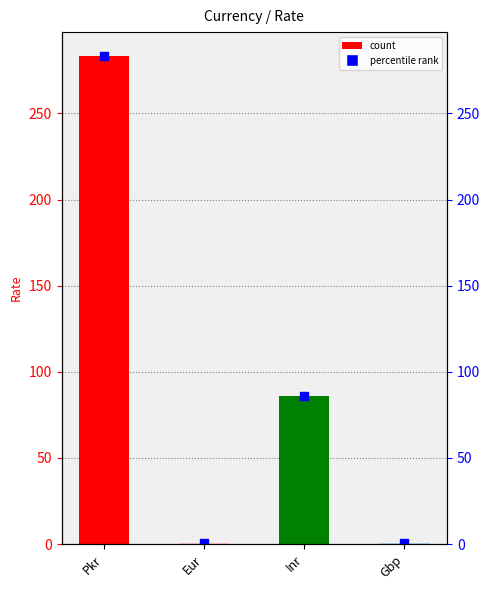

Reading left to right, list all the values displayed in this chart.

283.0	0.9	86.0	0.7